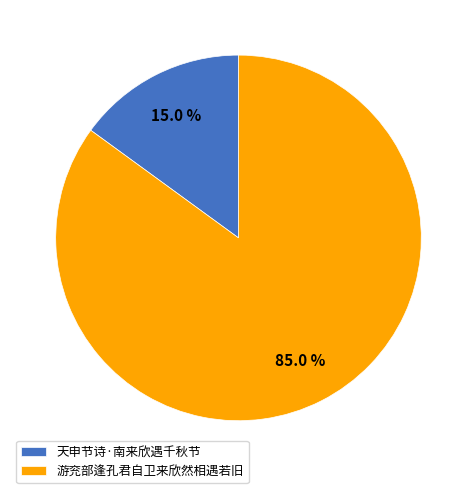

How many slices are in this pie chart?

2